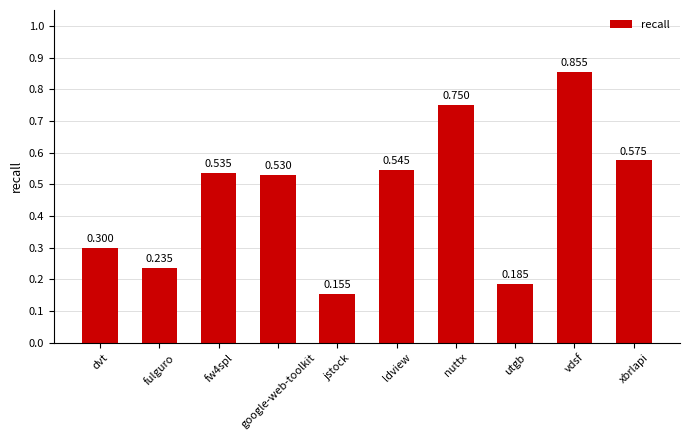

What is the change in value from fw4spl to jstock?

-0.4